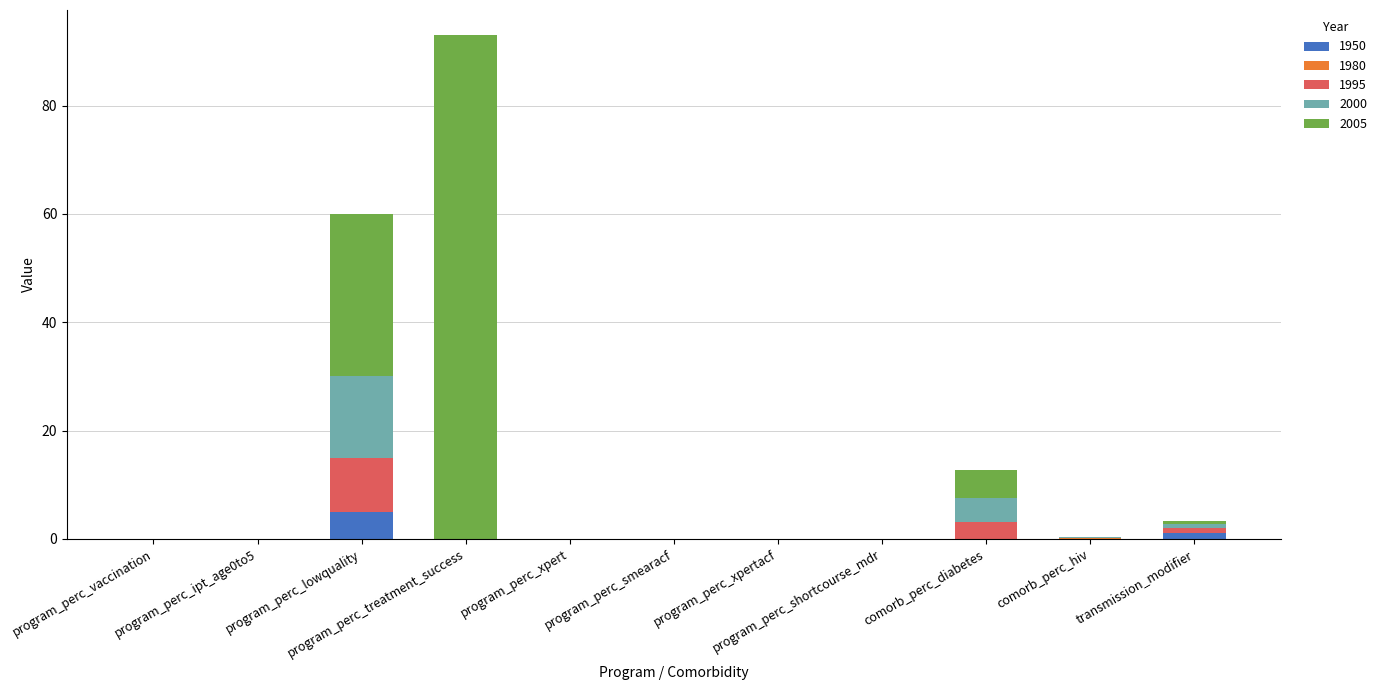

Are the bars grouped side by side (vs. stacked)?

No